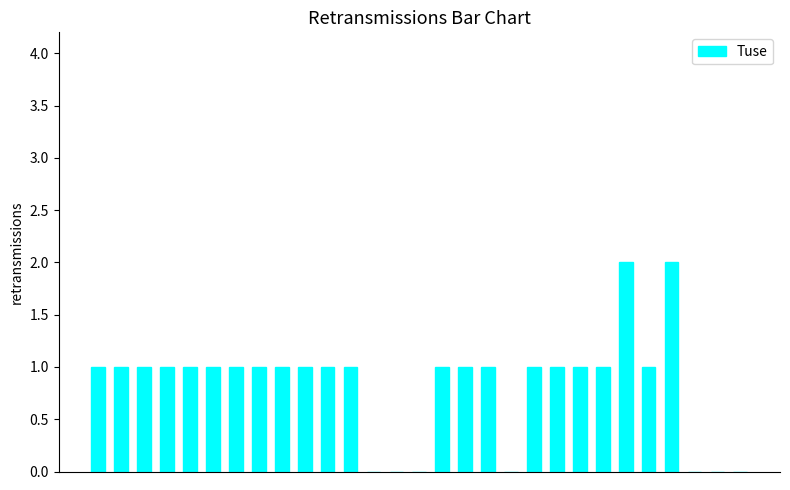

Does the chart contain stacked bars?

No